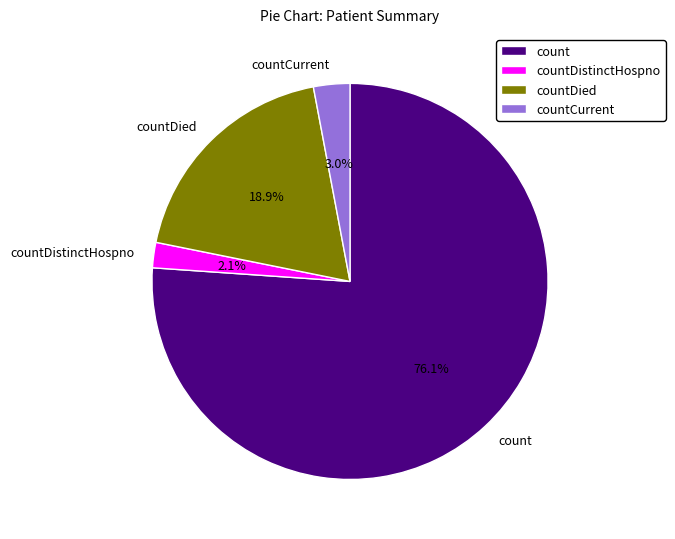

To the nearest percent, what is the difference between the countDistinctHospno and countDied slice percentages?

17%